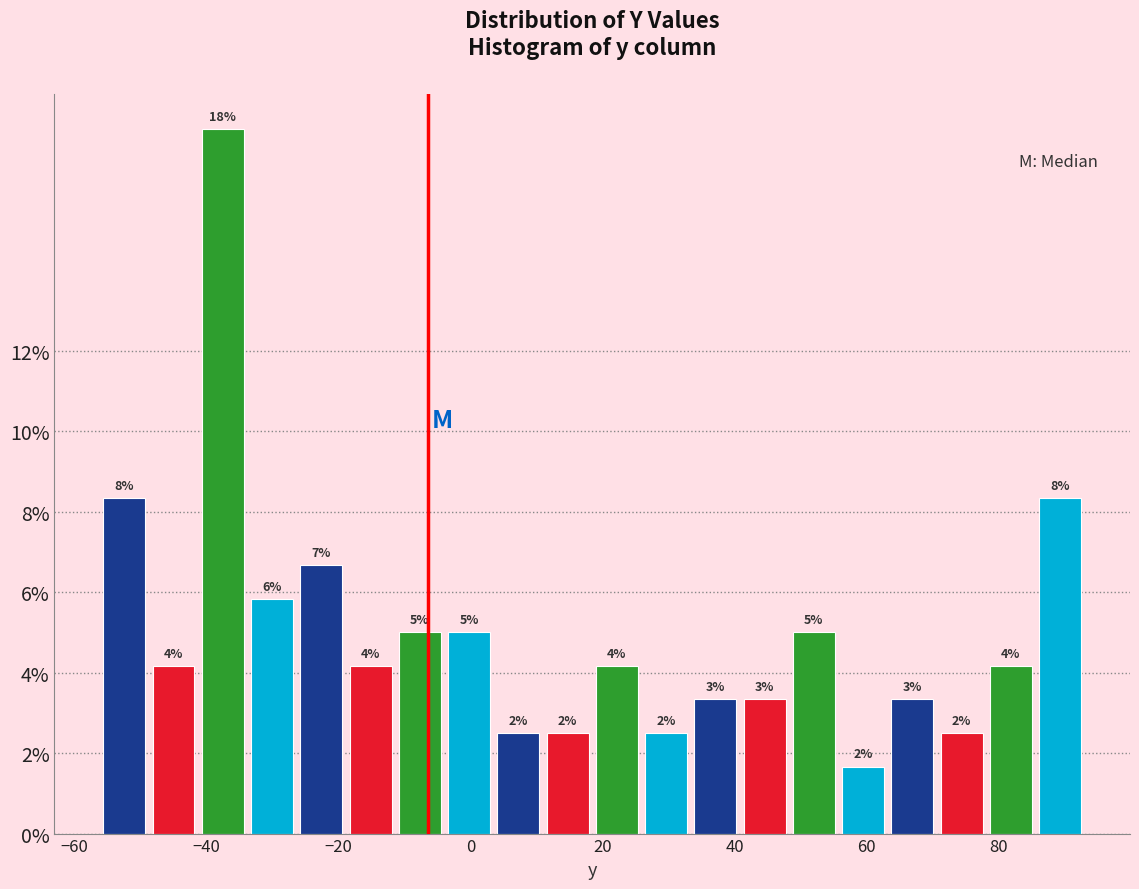

Read against the x-axis, roughly where is the centre of the tallest bar?

-38